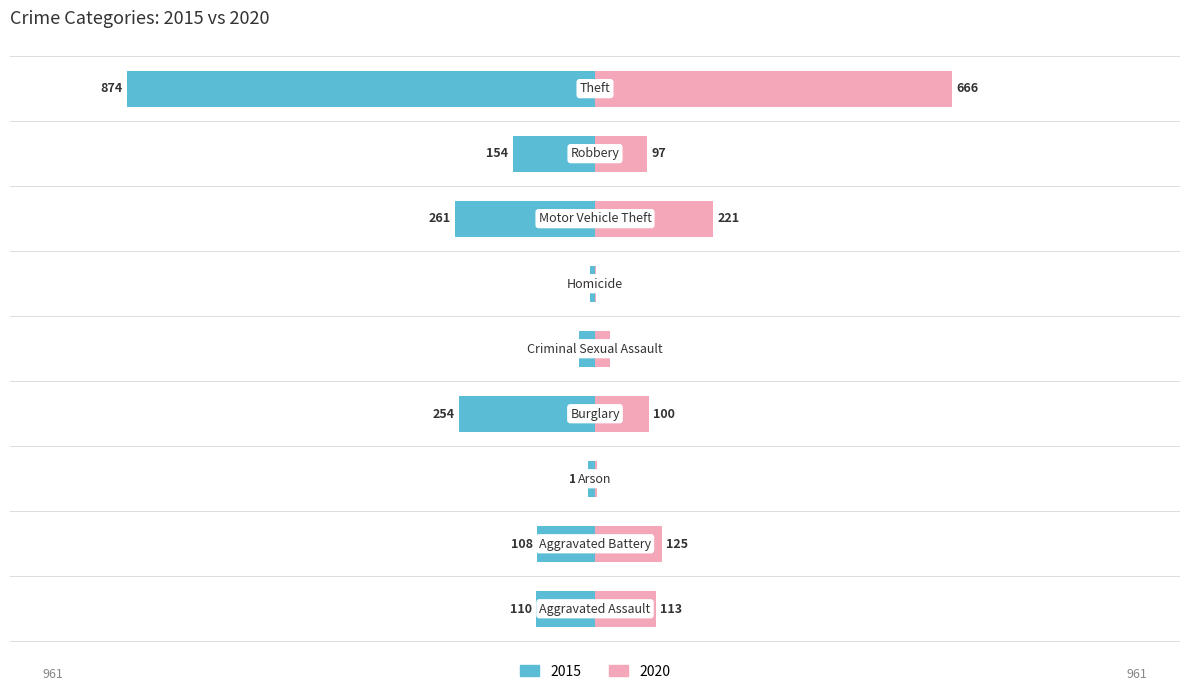

Where does the 2020 series first go above 100?

Aggravated Assault